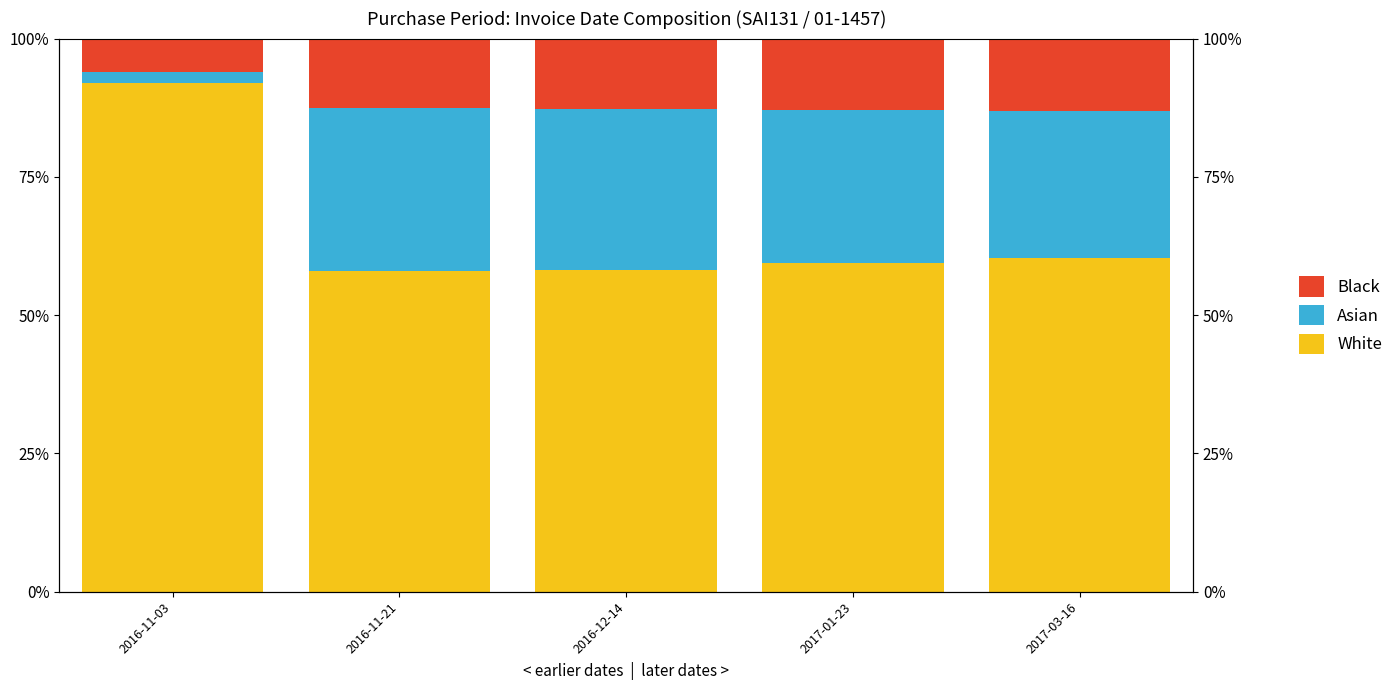

List the labels in order of Black value, largest first.

2017-03-16, 2017-01-23, 2016-12-14, 2016-11-21, 2016-11-03